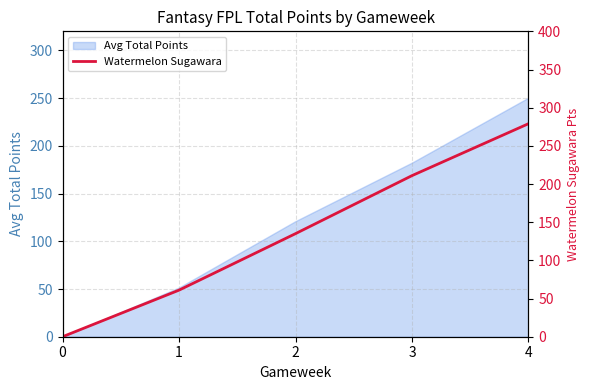

What is the sum of all values?

686